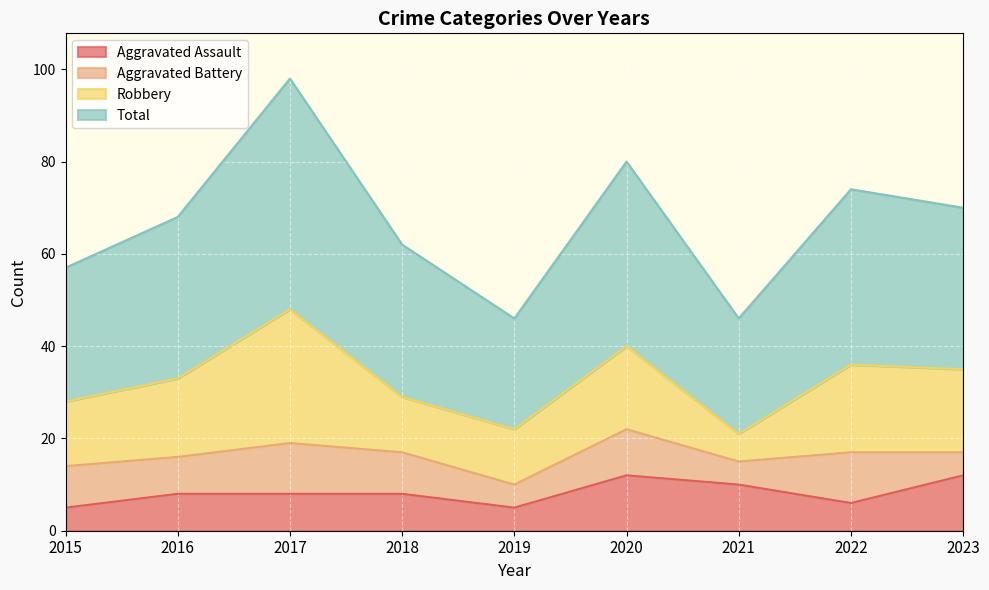

Is it true that Aggravated Assault equals 16 at 2021?

False